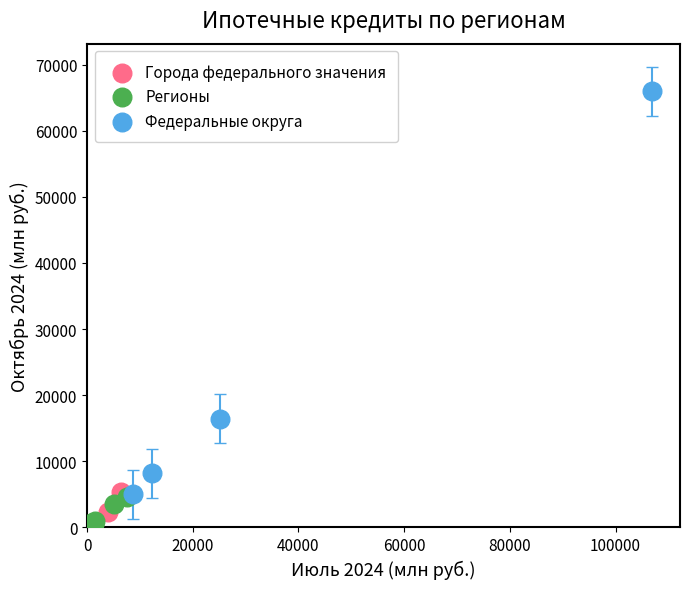

What are all the series names shown in the legend?

Города федерального значения, Регионы, Федеральные округа